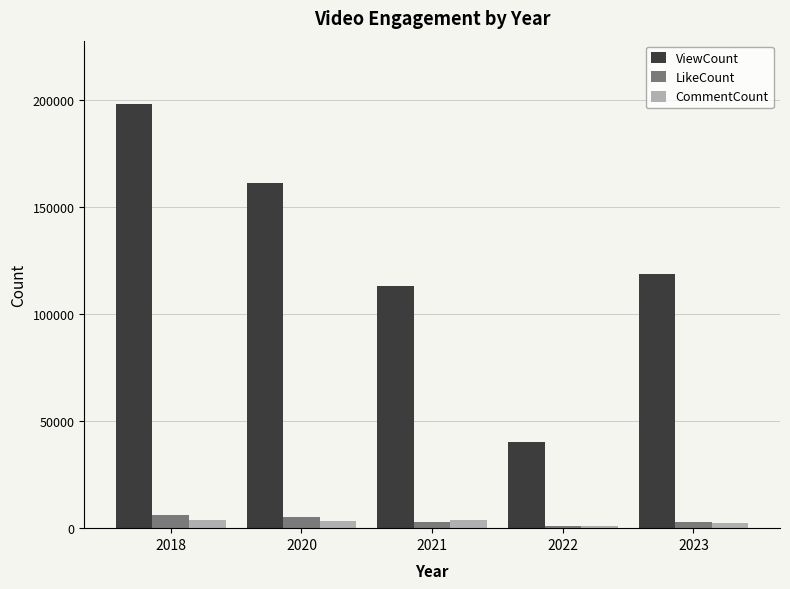

What is the average value of the LikeCount series?

3637